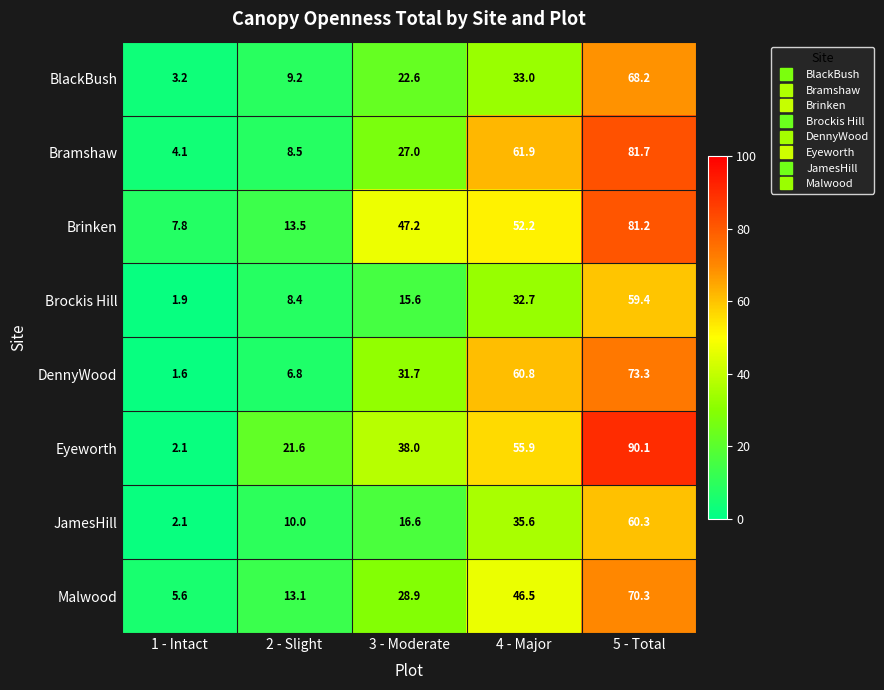

What is the sum of the DennyWood values at 1 - Intact and 2 - Slight?

8.4